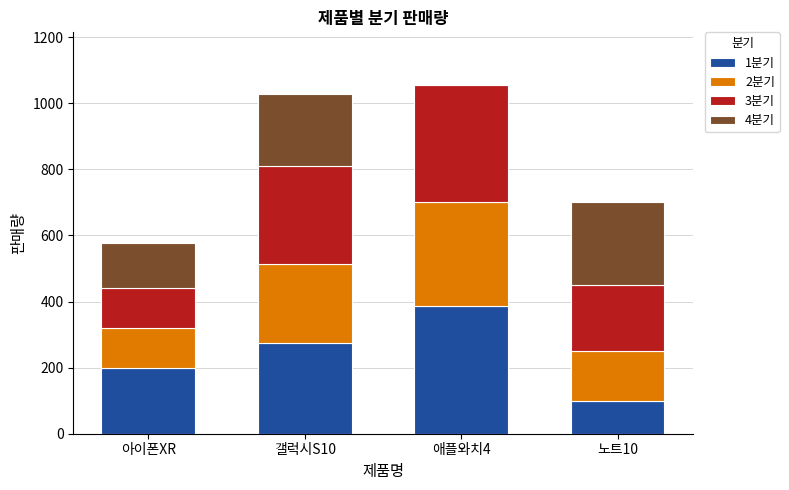

Reading left to right, what are the values for 1분기?

아이폰XR=198	갤럭시S10=273	애플와치4=385	노트10=100